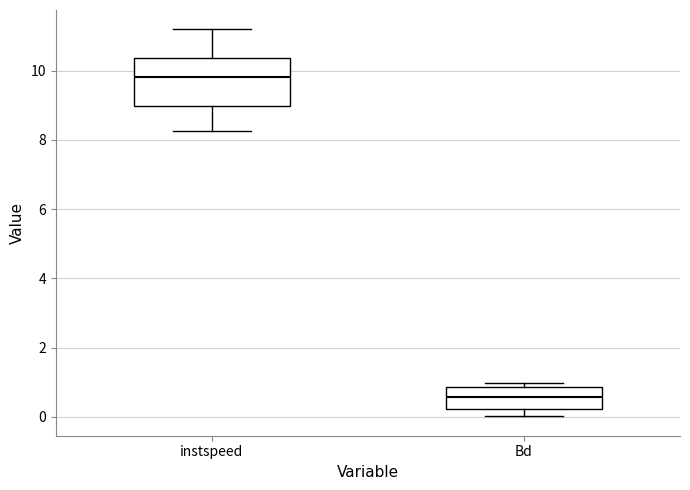

Which box is the tallest, from its lower edge to its upper edge?

instspeed